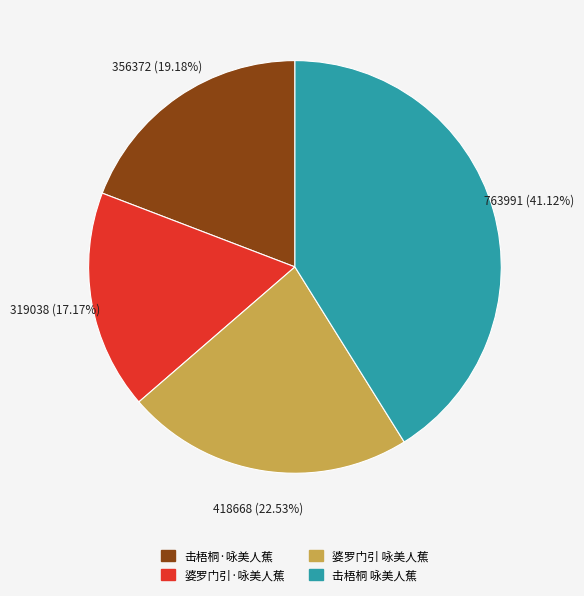

Which has a higher value, 婆罗门引 咏美人蕉 or 婆罗门引·咏美人蕉?

婆罗门引 咏美人蕉